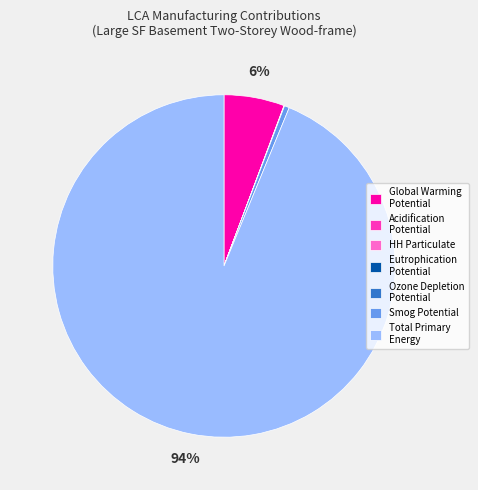

Which category has the biggest portion of the pie?

Total Primary Energy